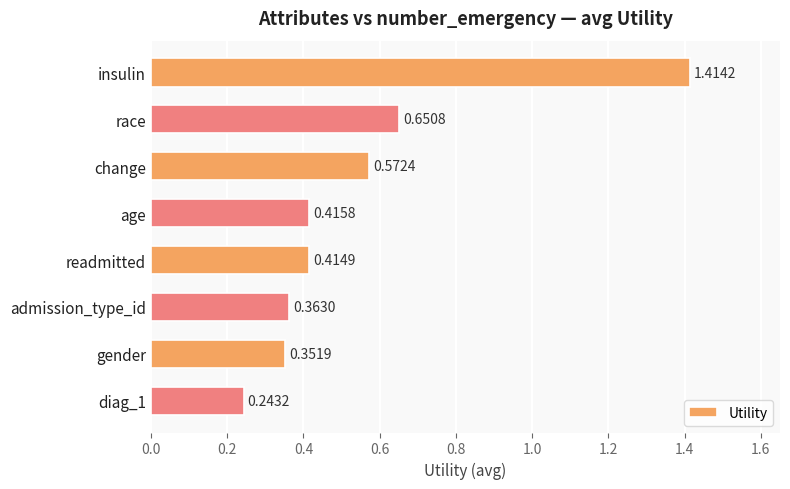

Rank the categories by value from lowest to highest.

diag_1, gender, admission_type_id, readmitted, age, change, race, insulin